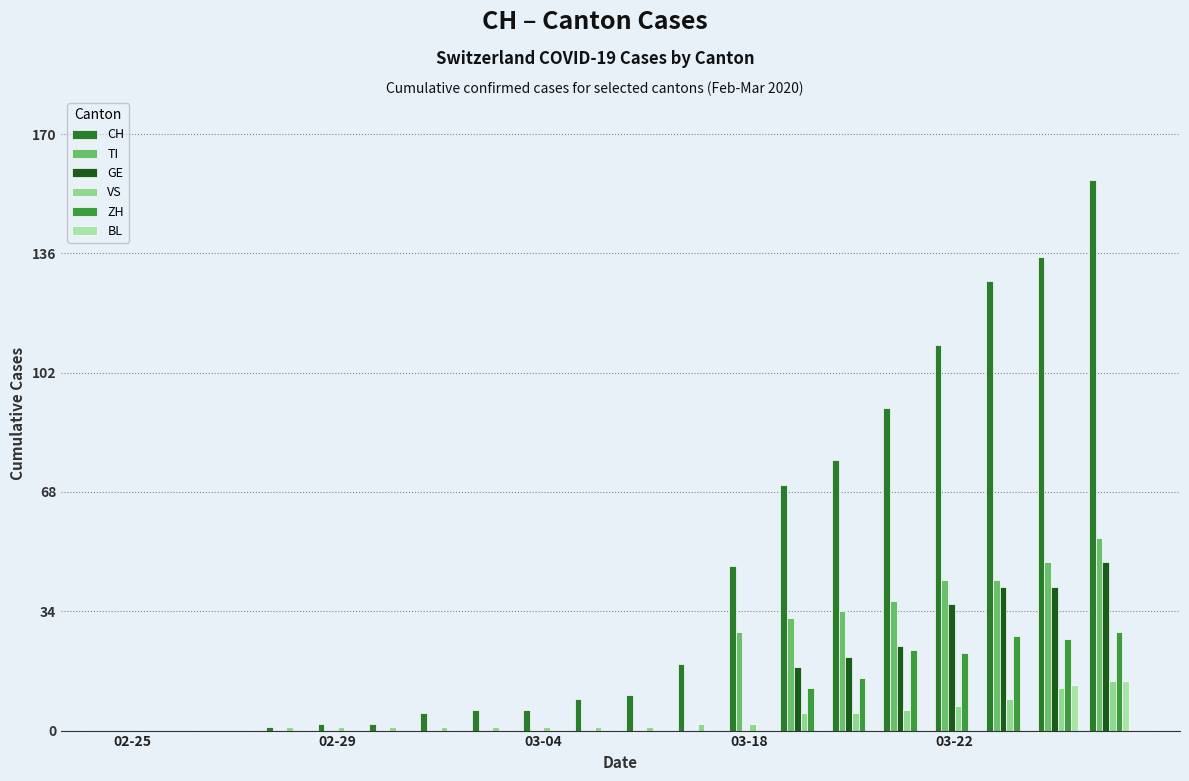

Does the chart contain stacked bars?

No